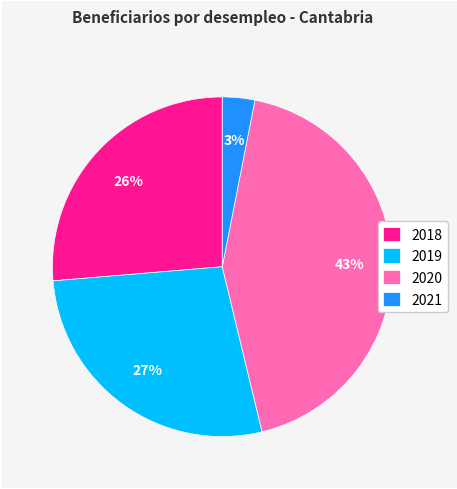

How many segments does this pie chart have?

4